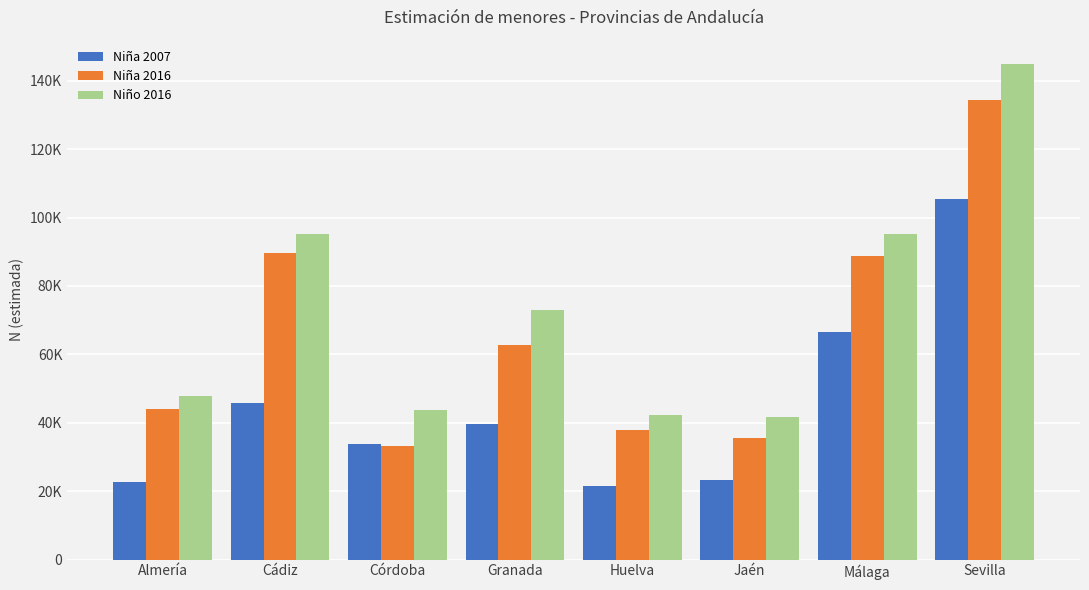

The value of Niña 2016 at Cádiz is 89724. True or false?

True